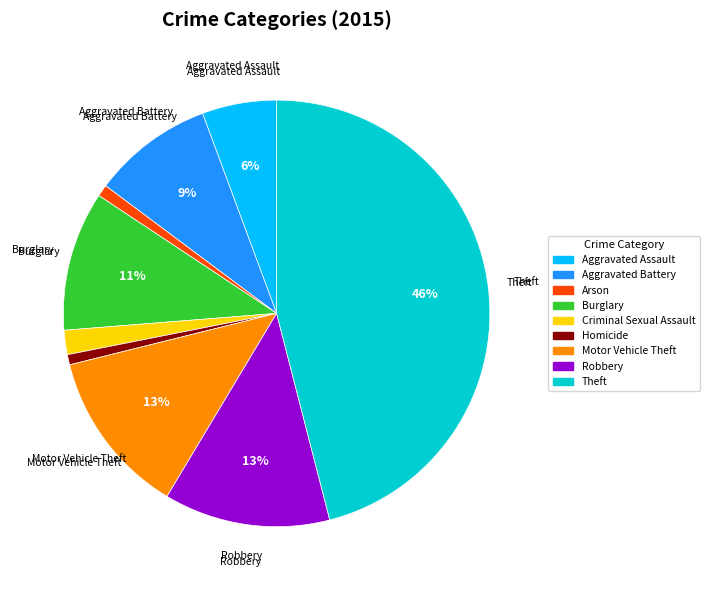

Is it true that Theft is 46% of the pie?

True